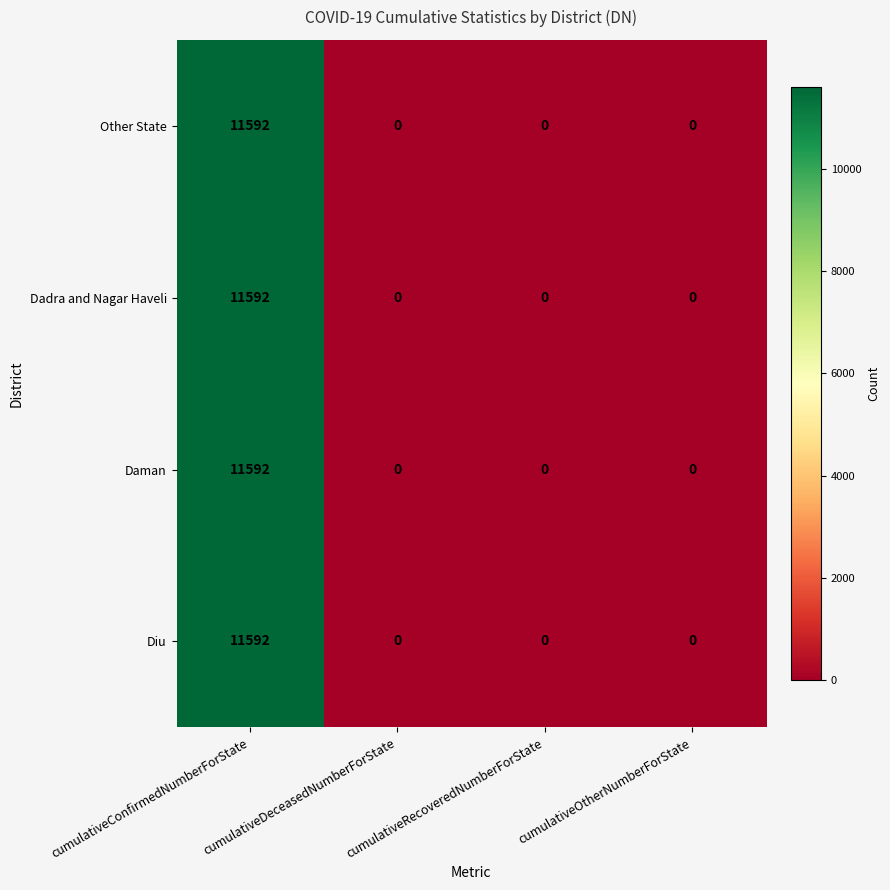

What is the maximum value shown in the chart?

11592